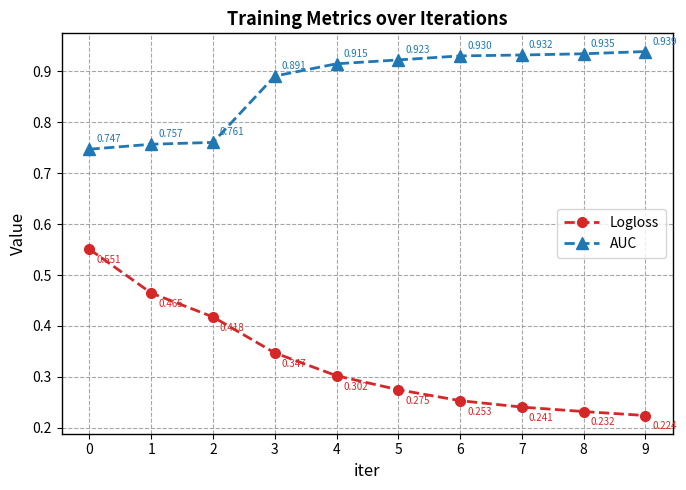

True or false: AUC and Logloss cross at least once.

False